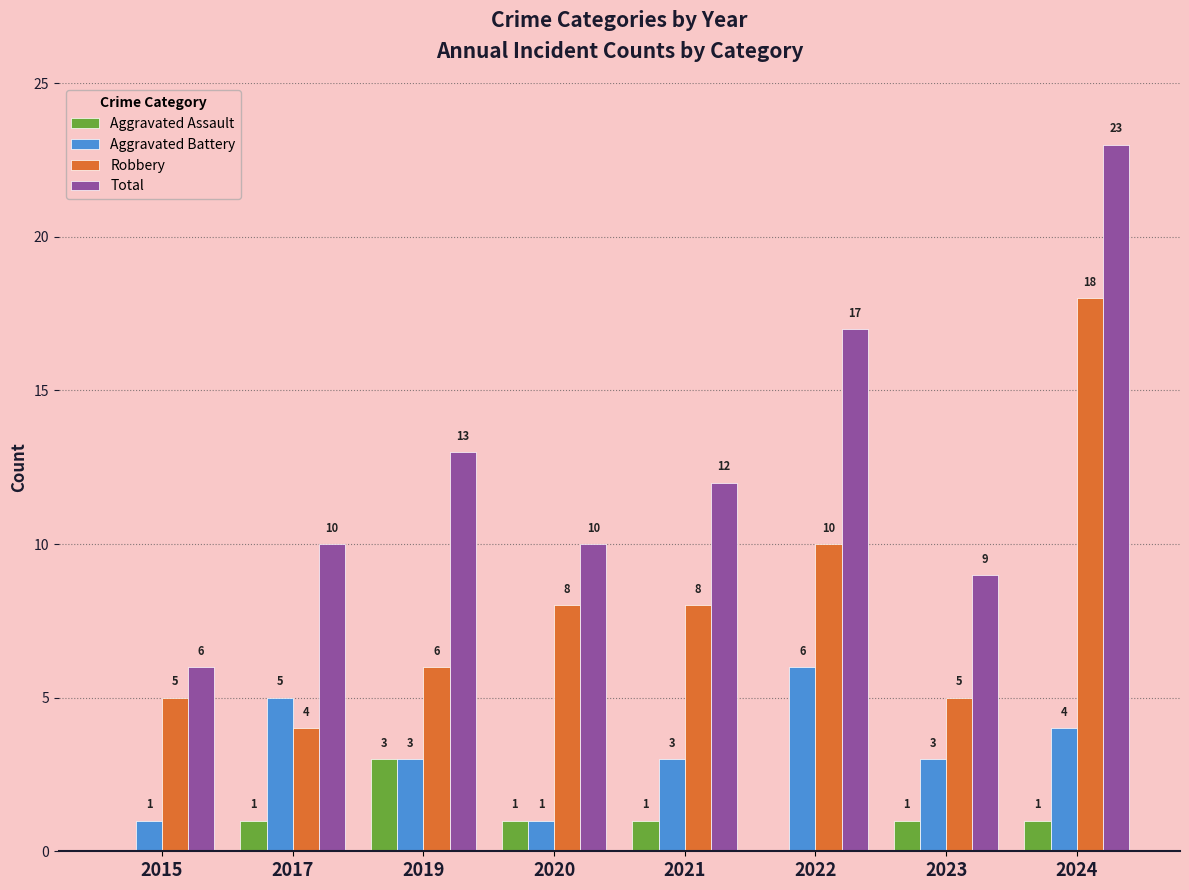

Is it true that Aggravated Battery equals 4 at 2019?

False